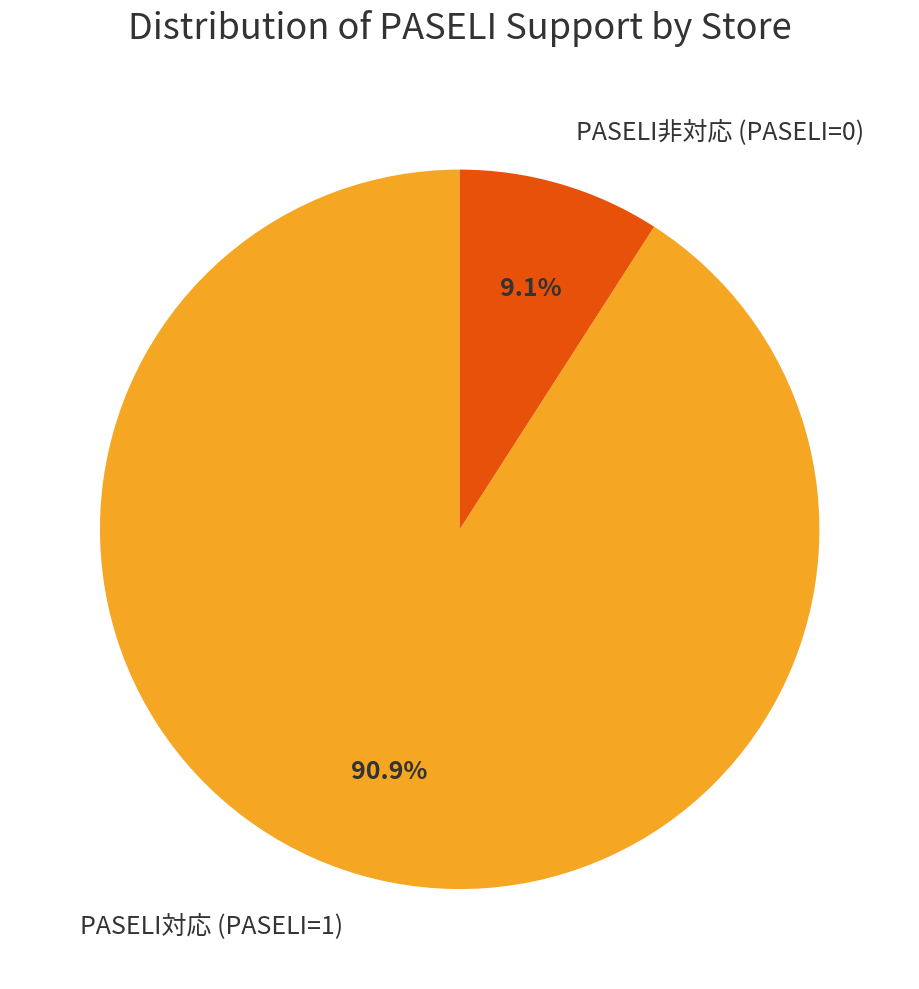

What percentage do PASELI対応 (PASELI=1) and PASELI非対応 (PASELI=0) together represent?

100.0%